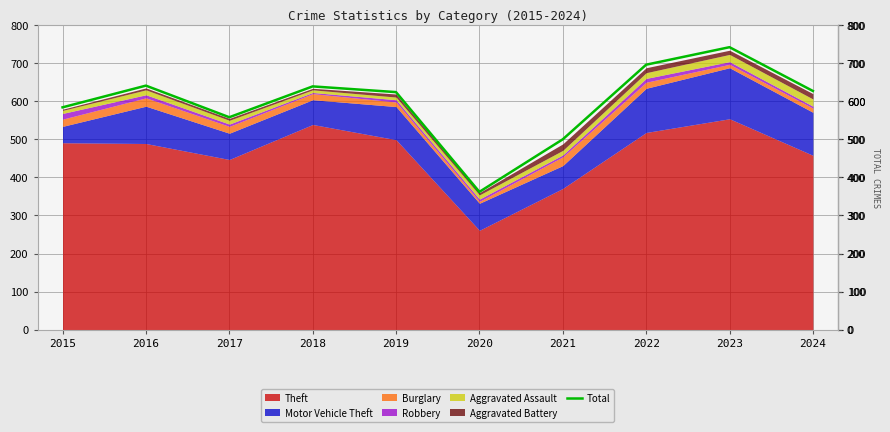

Which category has the highest value across all series?

2023